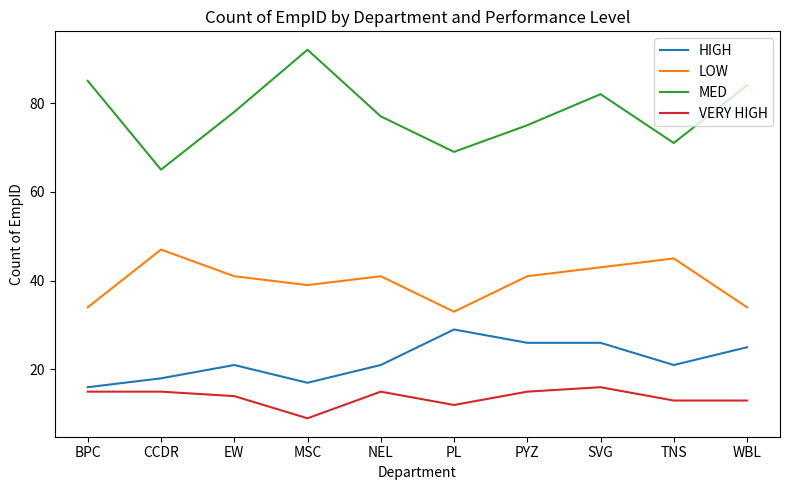

Reading right to left, list all the values displayed in this chart.

HIGH: WBL=25	TNS=21	SVG=26	PYZ=26	PL=29	NEL=21	MSC=17	EW=21	CCDR=18	BPC=16
LOW: WBL=34	TNS=45	SVG=43	PYZ=41	PL=33	NEL=41	MSC=39	EW=41	CCDR=47	BPC=34
MED: WBL=84	TNS=71	SVG=82	PYZ=75	PL=69	NEL=77	MSC=92	EW=78	CCDR=65	BPC=85
VERY HIGH: WBL=13	TNS=13	SVG=16	PYZ=15	PL=12	NEL=15	MSC=9	EW=14	CCDR=15	BPC=15